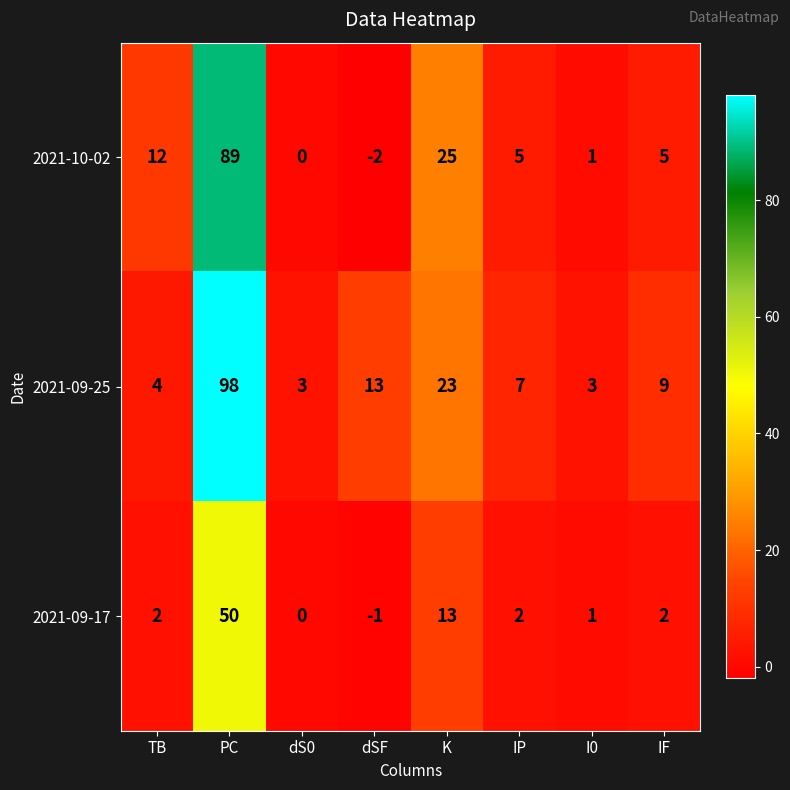

What is the sum of the 2021-09-25 values at dS0 and I0?

6